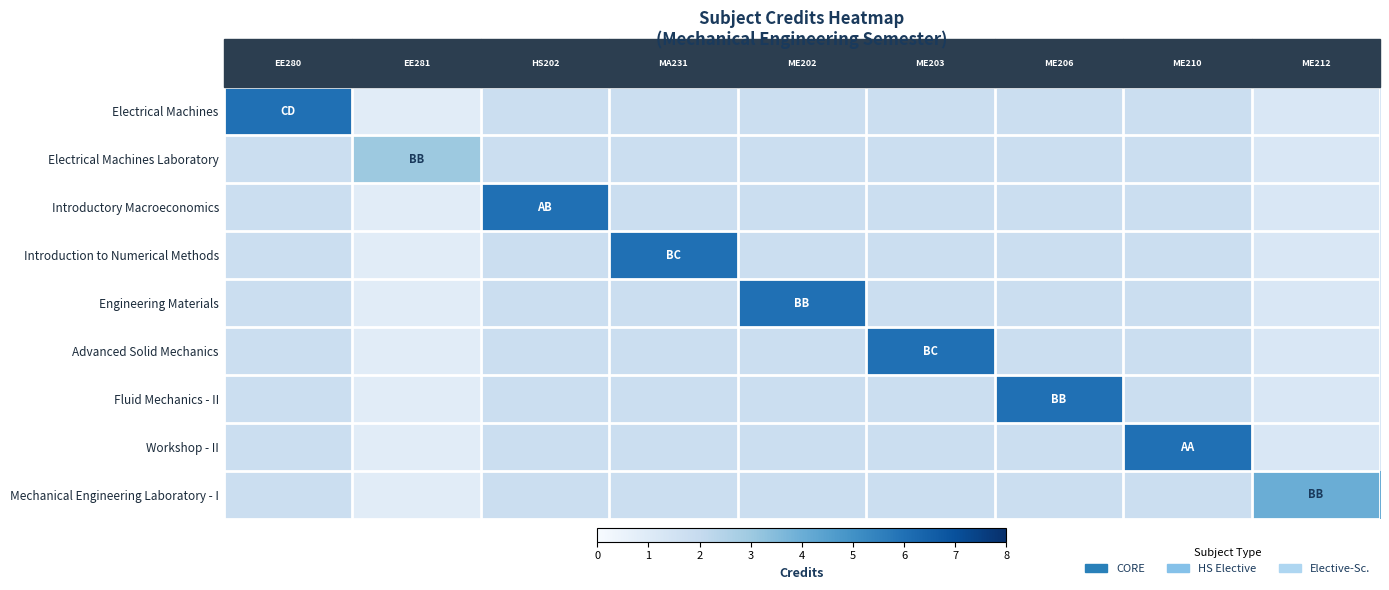

List the series in order of their peak value, highest first.

Electrical Machines, Introductory Macroeconomics, Introduction to Numerical Methods, Engineering Materials, Advanced Solid Mechanics, Fluid Mechanics - II, Workshop - II, Mechanical Engineering Laboratory - I, Electrical Machines Laboratory